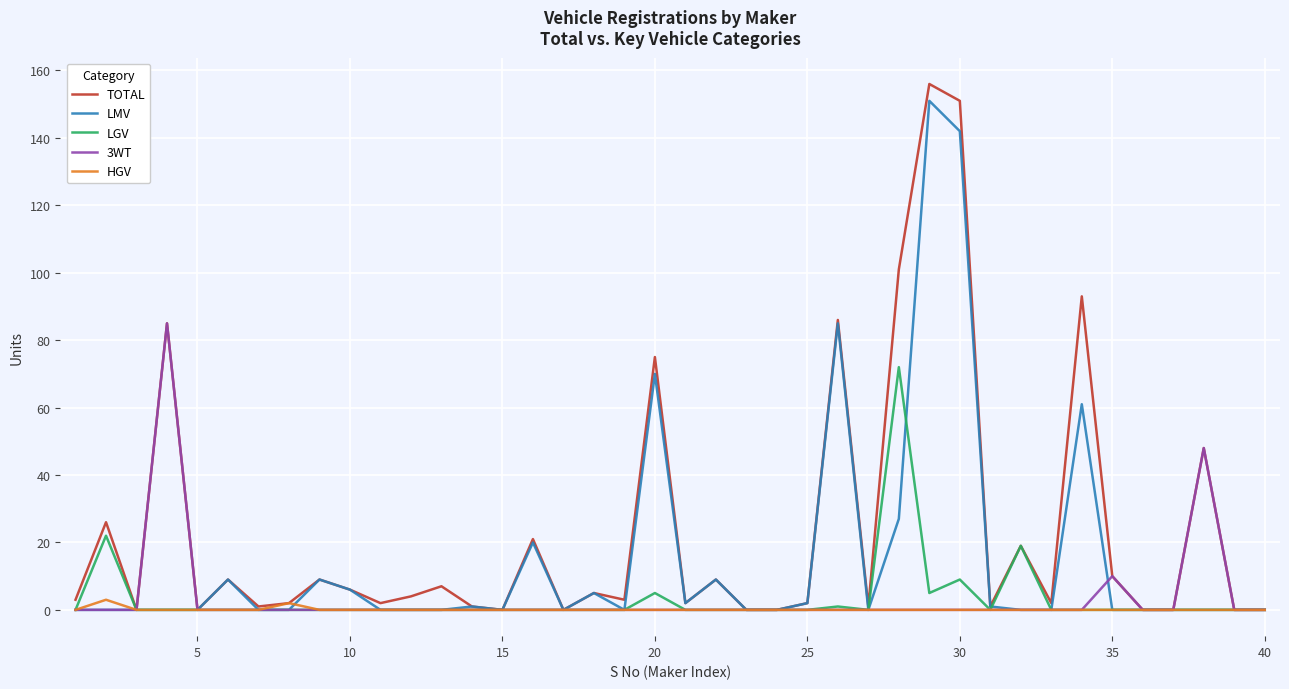

Which series has the largest range (max minus min)?

TOTAL